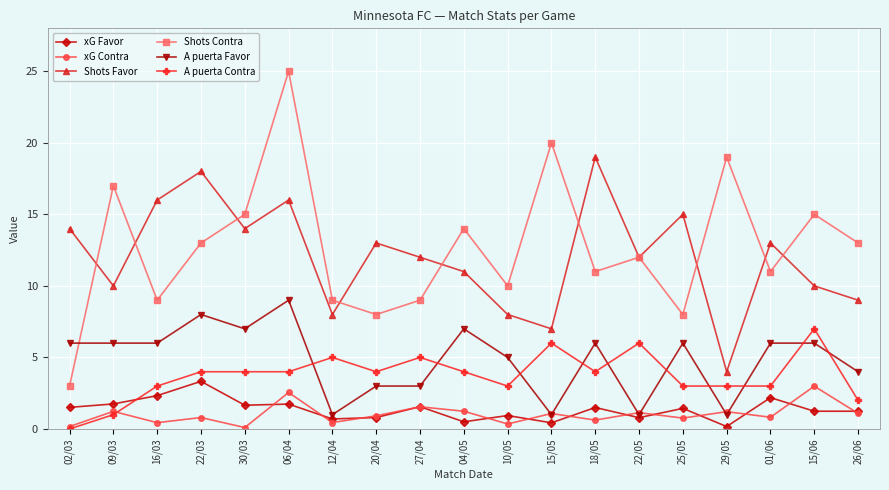

True or false: xG Contra and Shots Favor cross at least once.

False